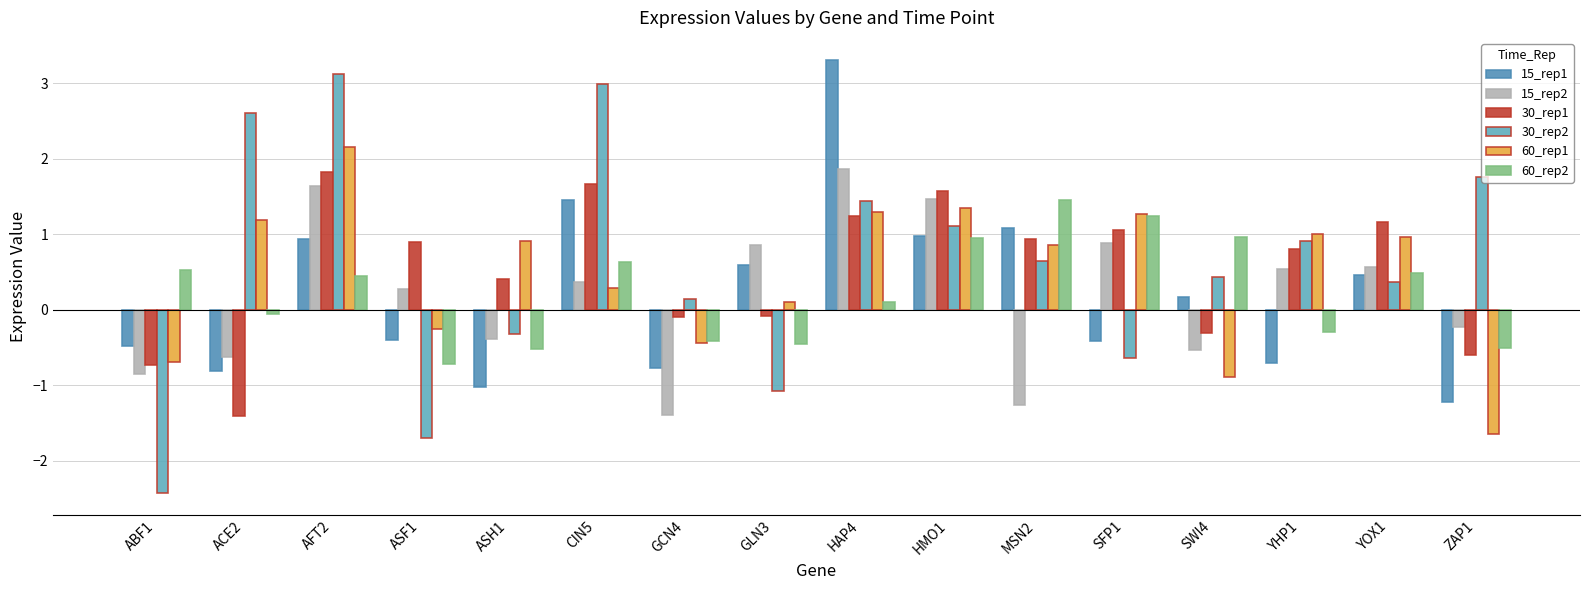

What position from the right is GCN4?

10